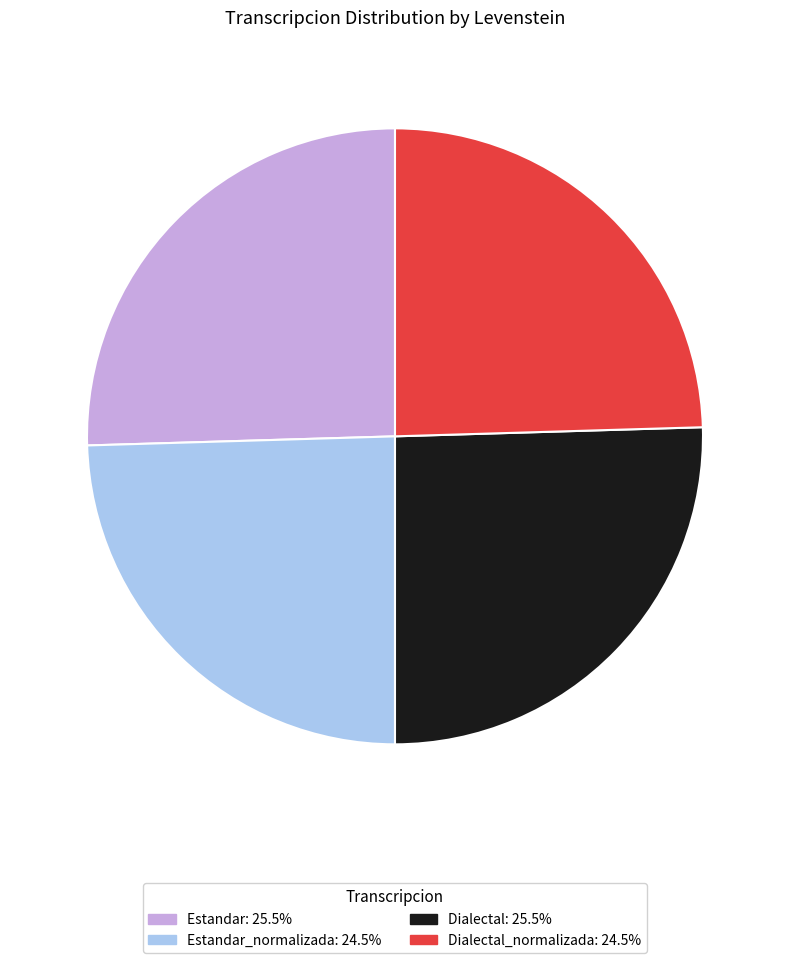

Does any single category account for the majority?

No